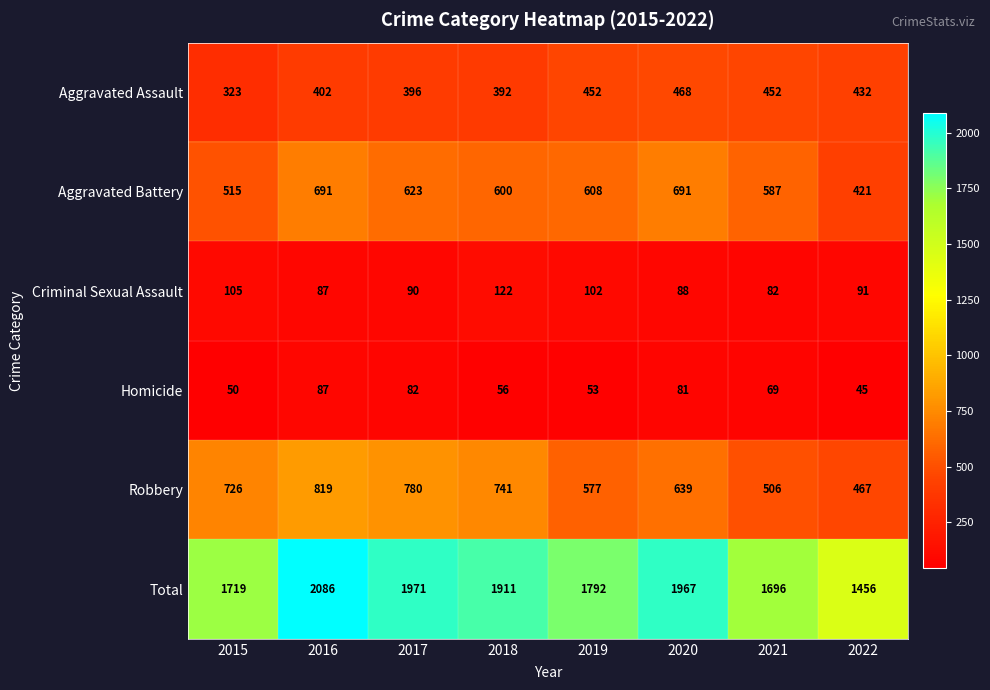

Which series has the largest range (max minus min)?

Total